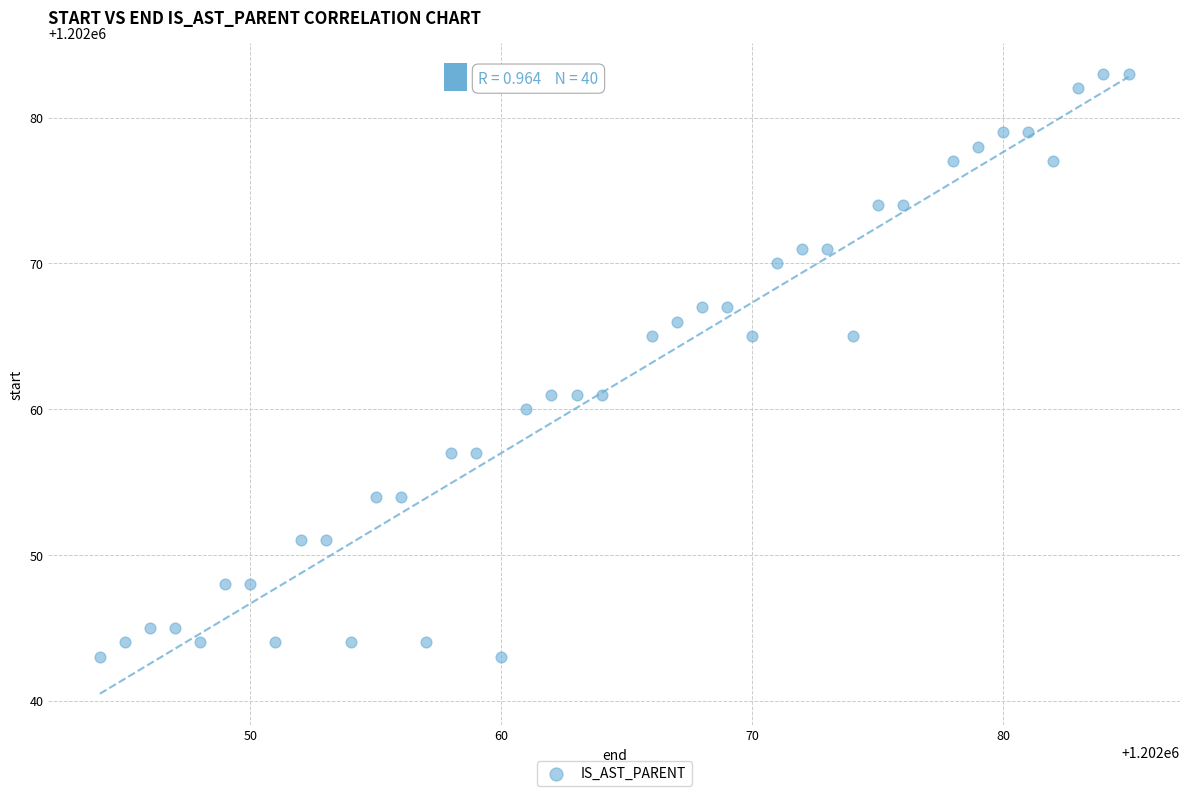

What is the range of Y values (max minus min)?

40